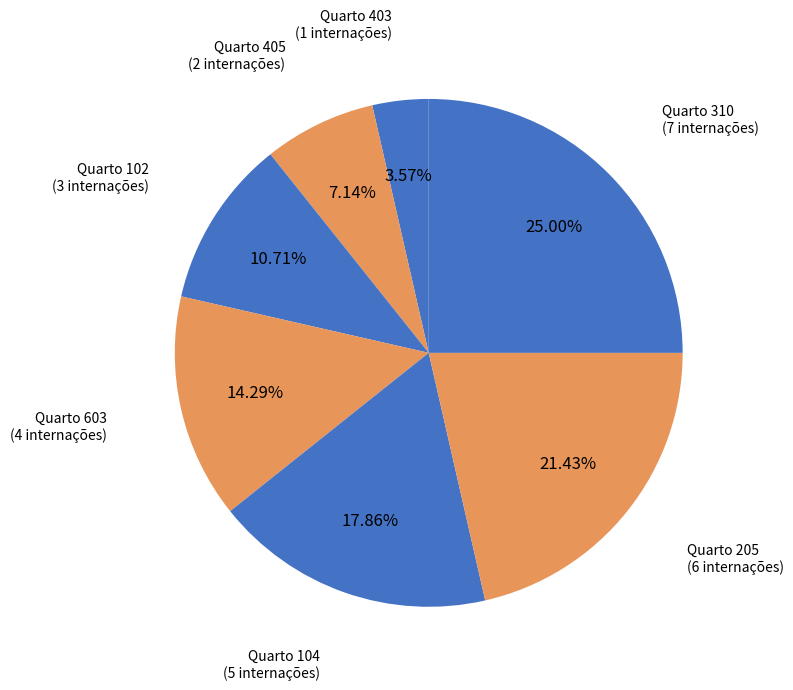

Which category has the smallest portion of the pie?

Quarto 403